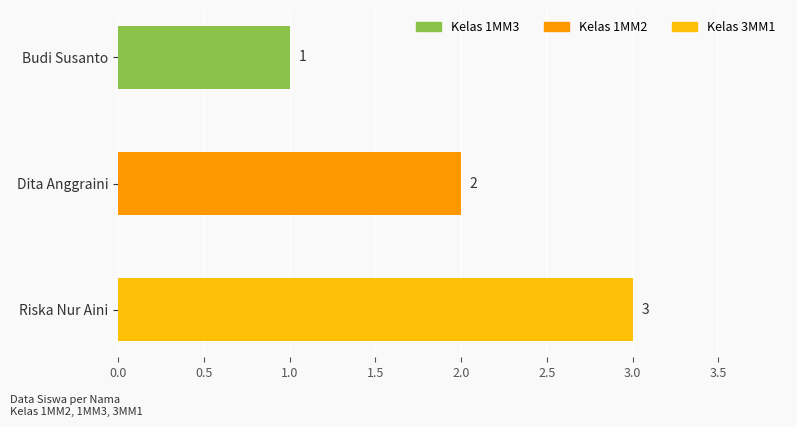

Count the values in the range 1 to 3.

3